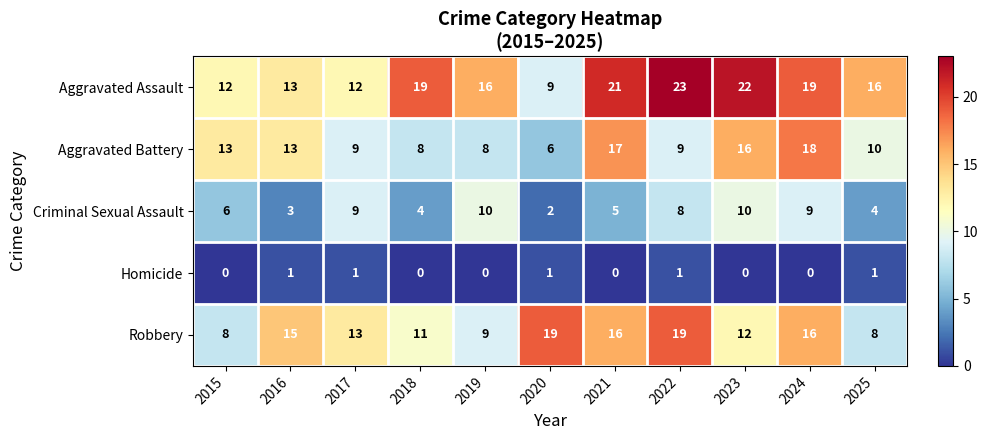

Which series has the largest range (max minus min)?

Aggravated Assault